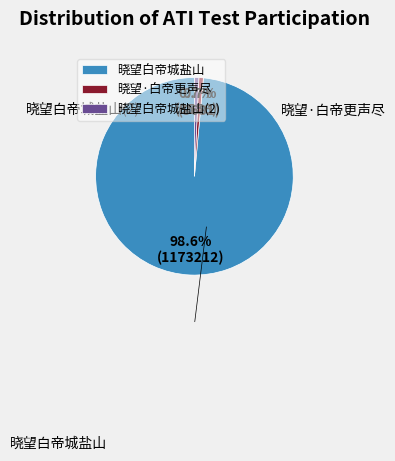

To the nearest percent, what portion does 晓望·白帝更声尽 represent?

1%